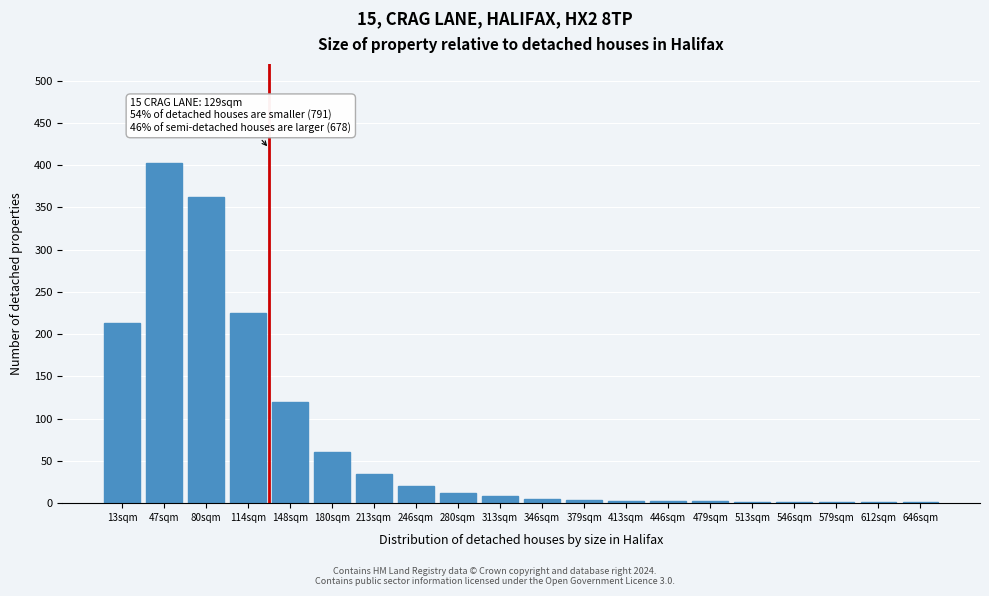

What is the sum of all values?

1480